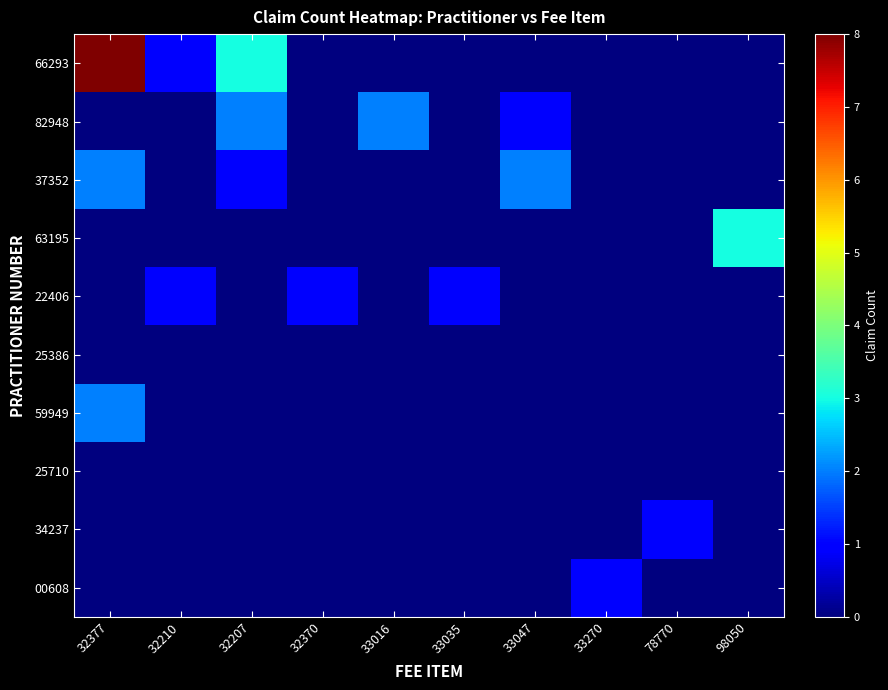

Rank the series at 33270 from lowest to highest value.

66293, 82948, 37352, 63195, 22406, 25386, 59949, 25710, 34237, 00608